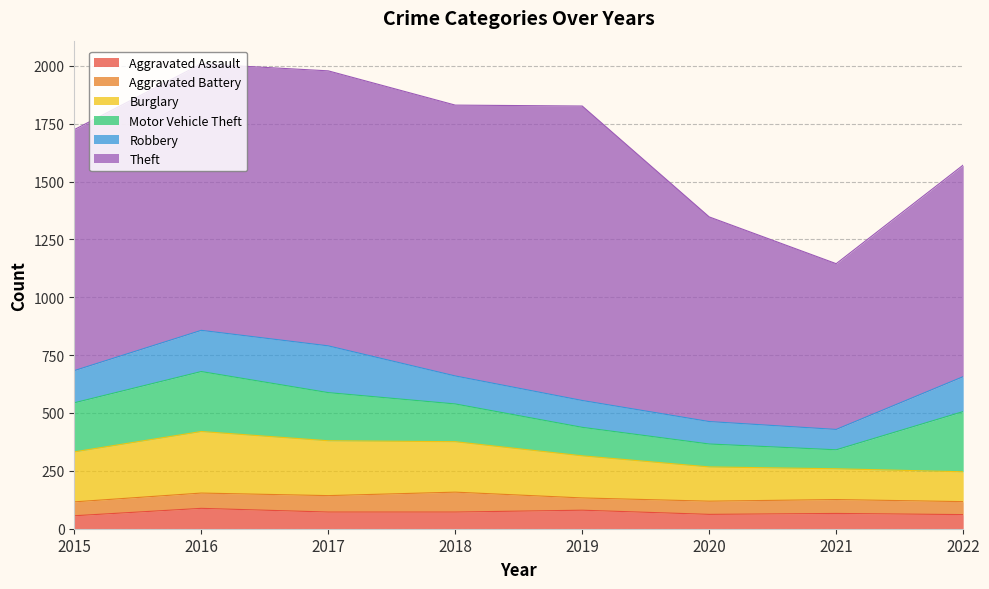

Which series has the widest spread of values?

Theft